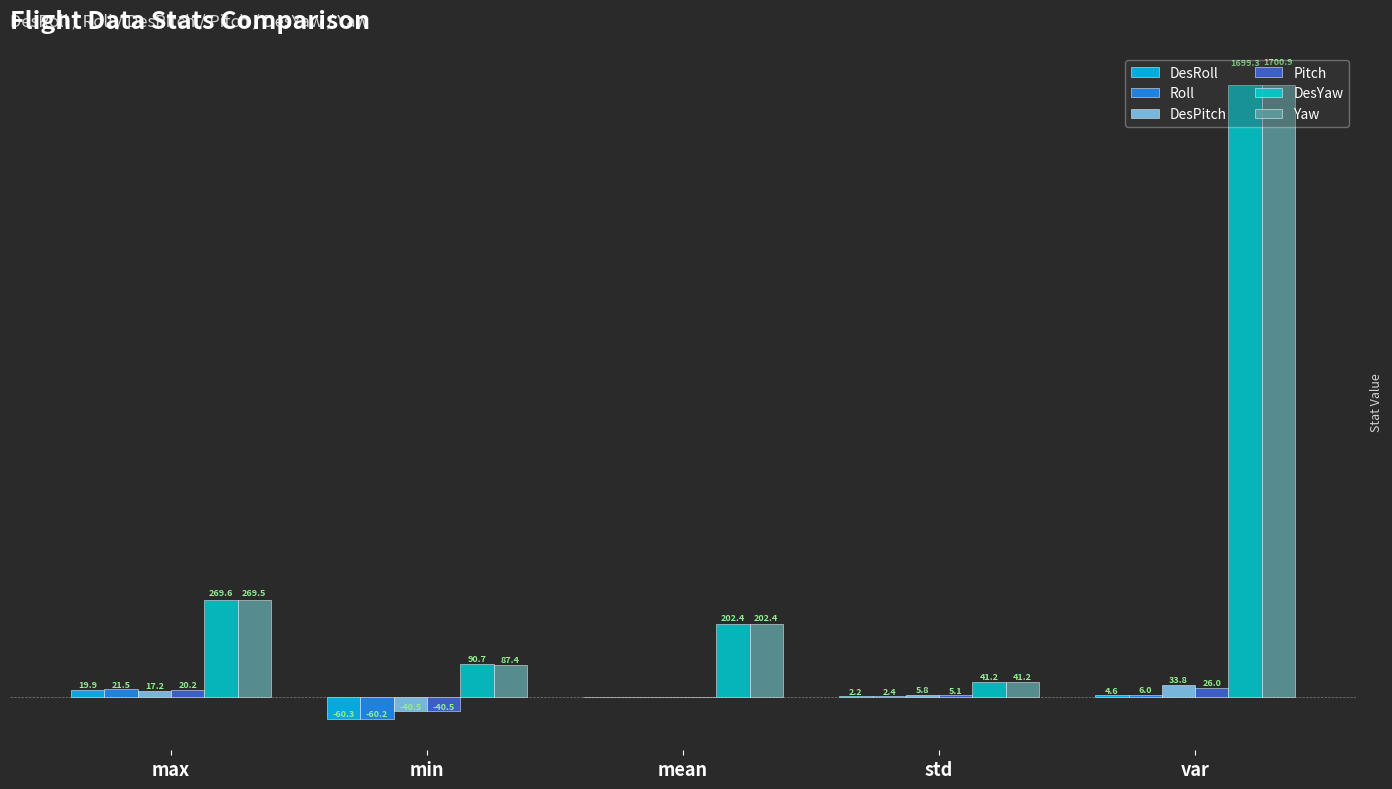

Does the chart contain stacked bars?

No